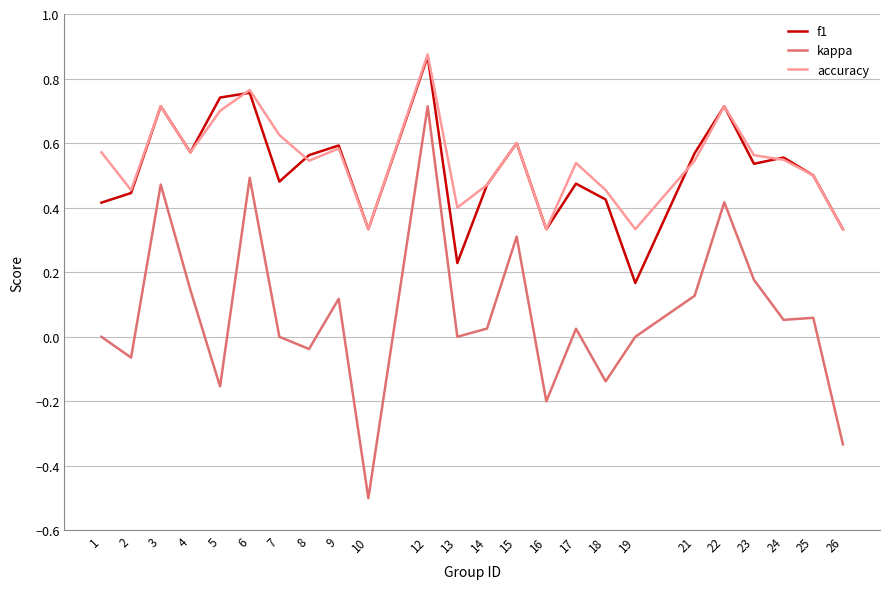

The value of f1 at 23 is 0.5. True or false?

True